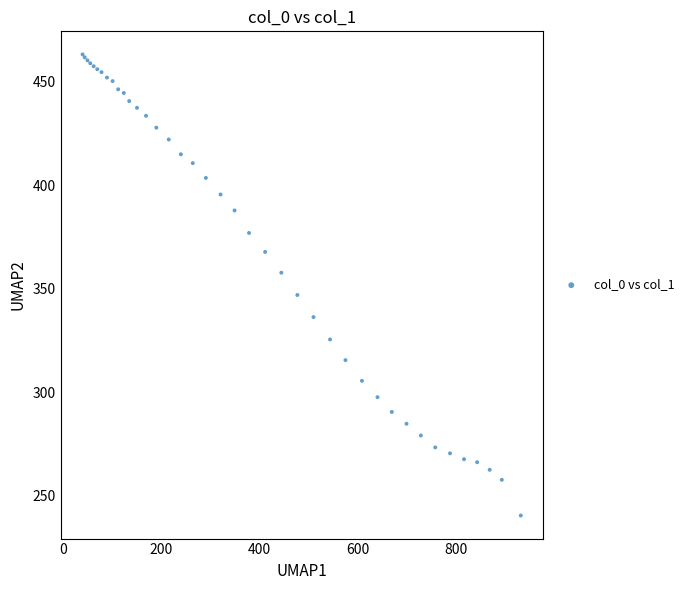

What Y value in the scatter plot is closest to 351?

346.9